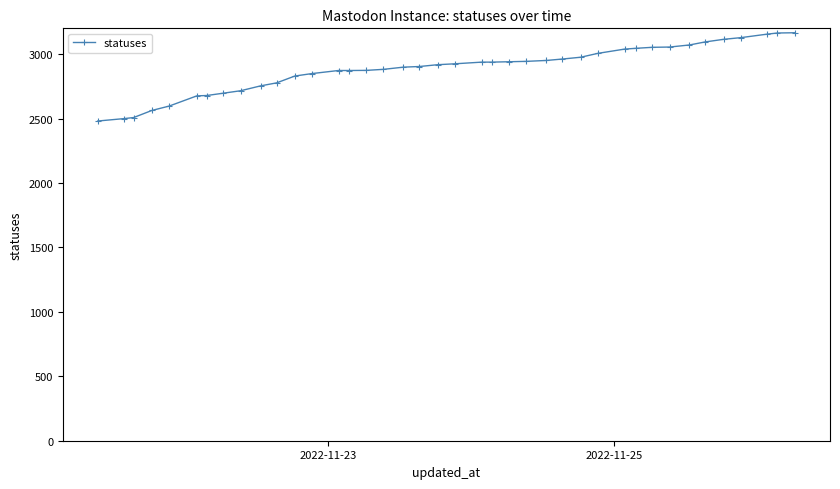

How many lines are shown in the chart?

1